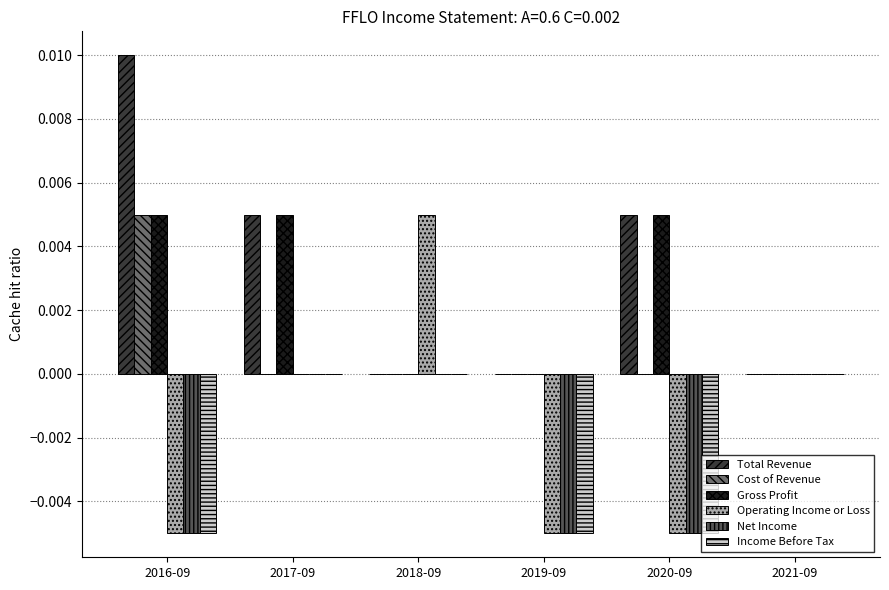

At which label does Operating Income or Loss reach its peak?

2018-09